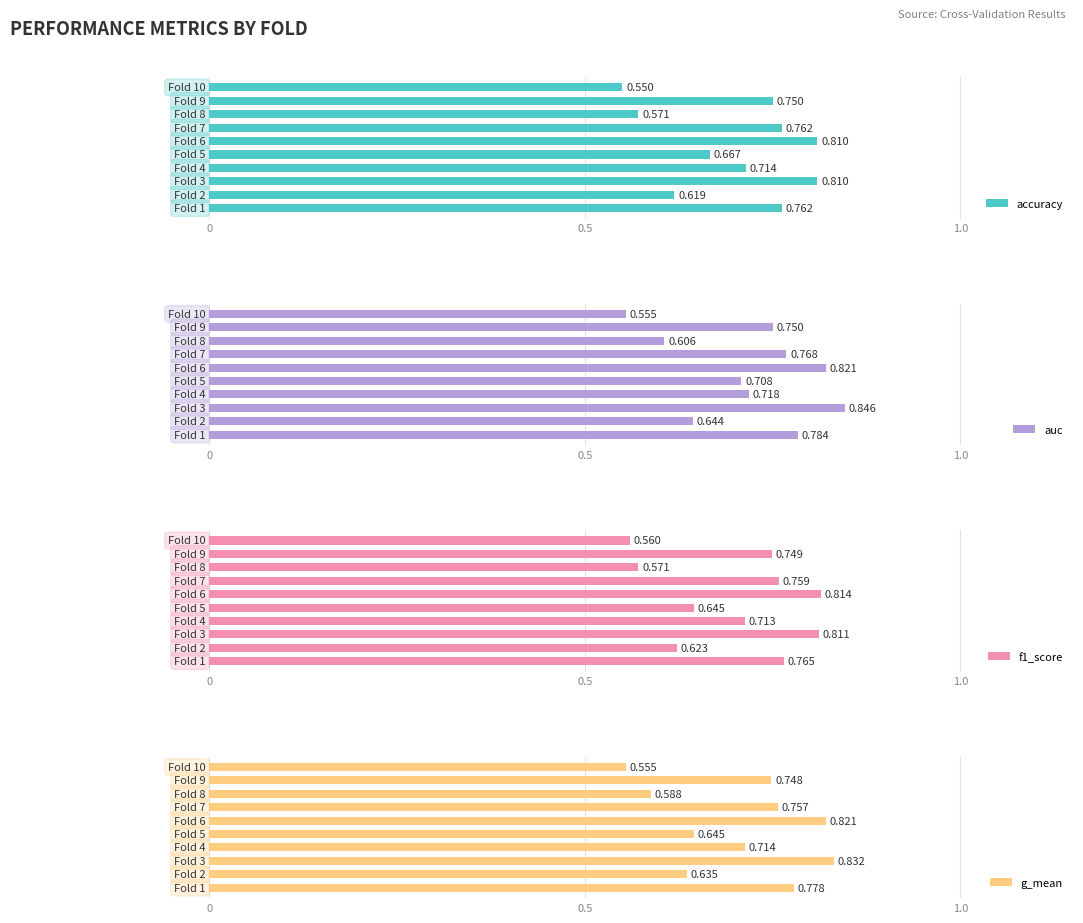

Which series has the largest total across all categories?

auc